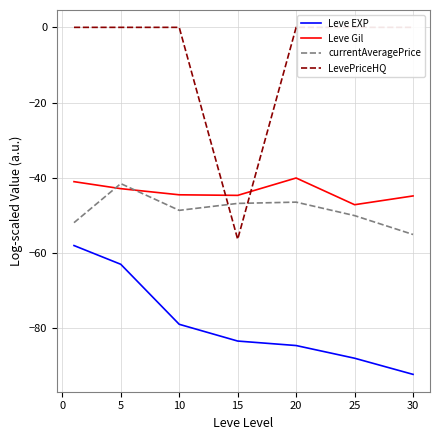

Is it true that Leve EXP equals -63.0 at 5?

True